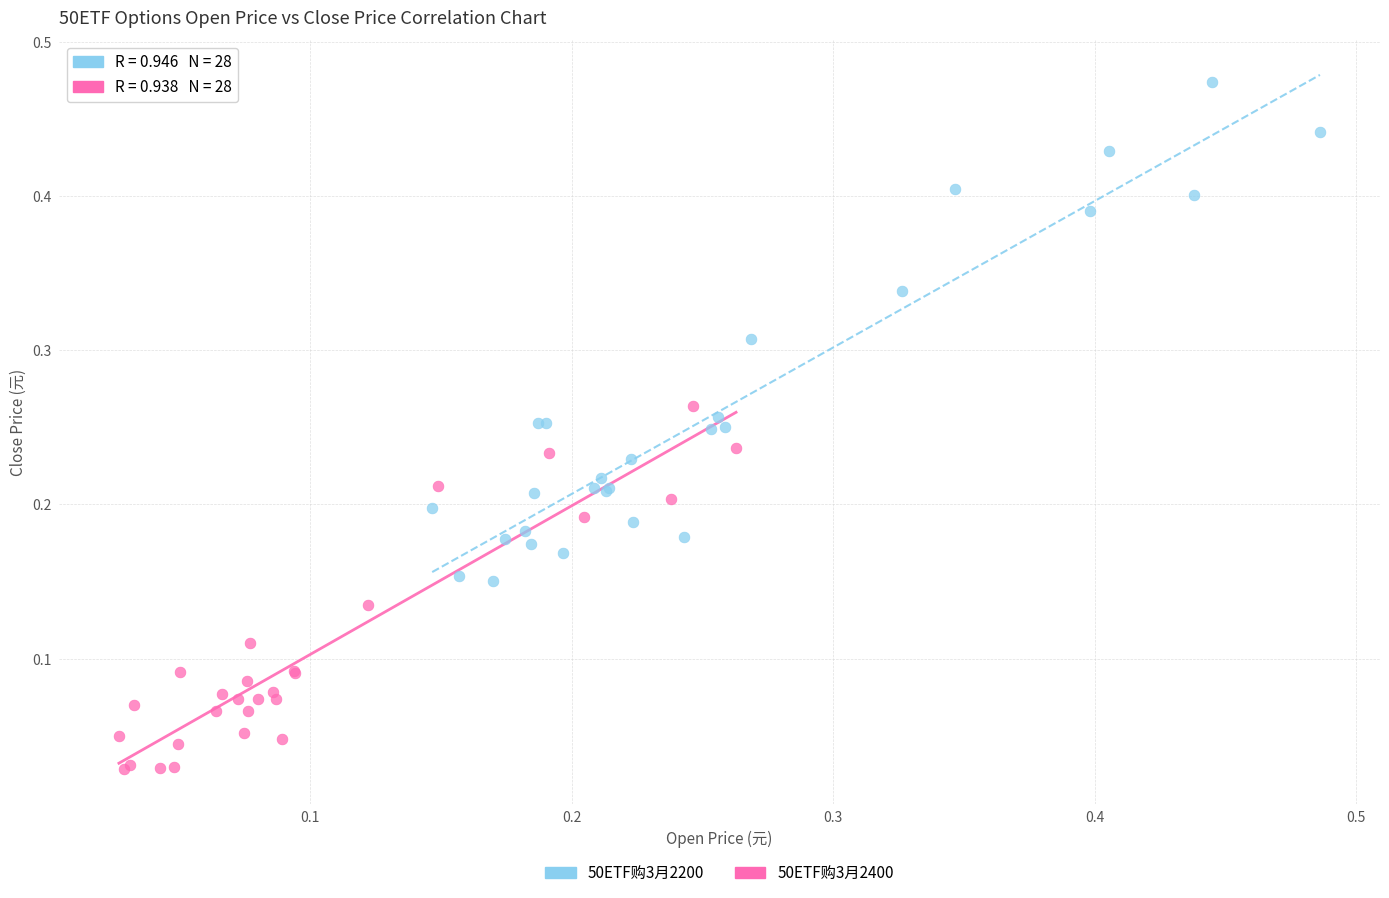

Which series reaches the minimum Y coordinate?

50ETF购3月2400